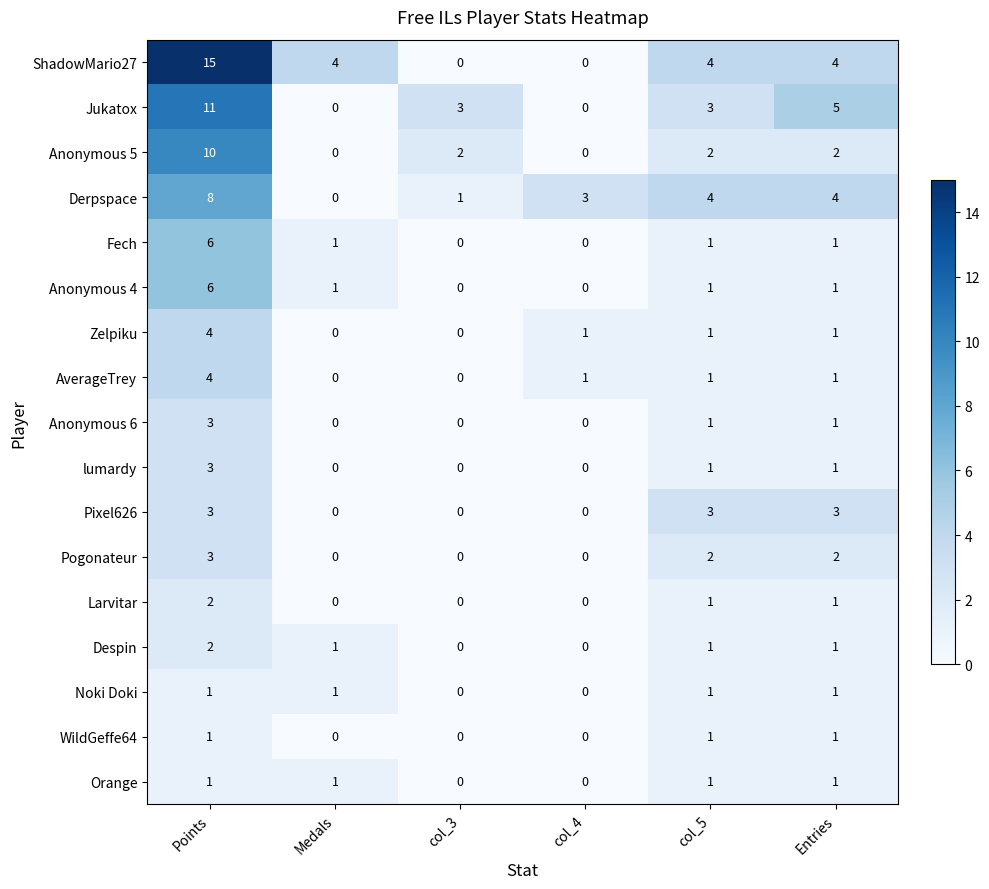

Which series has the largest range (max minus min)?

ShadowMario27